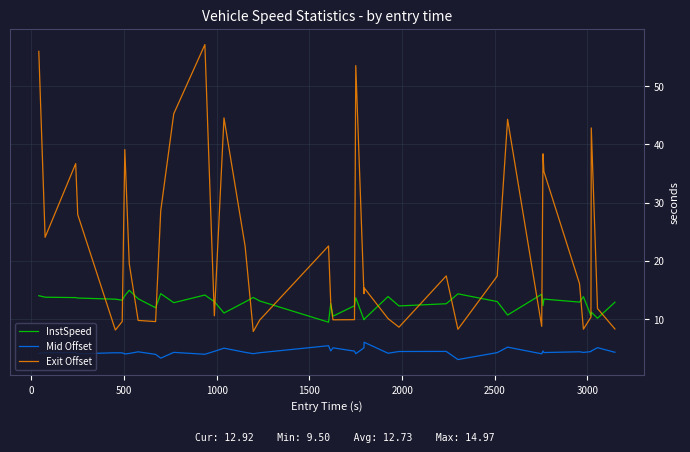

Rank the series by their average value, from highest to lowest.

Exit Offset, InstSpeed, Mid Offset